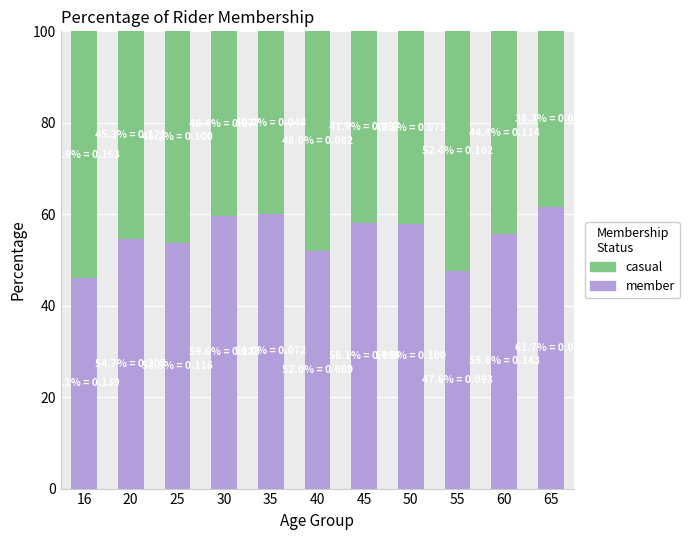

The member series shows 60.0 at 35. True or false?

True